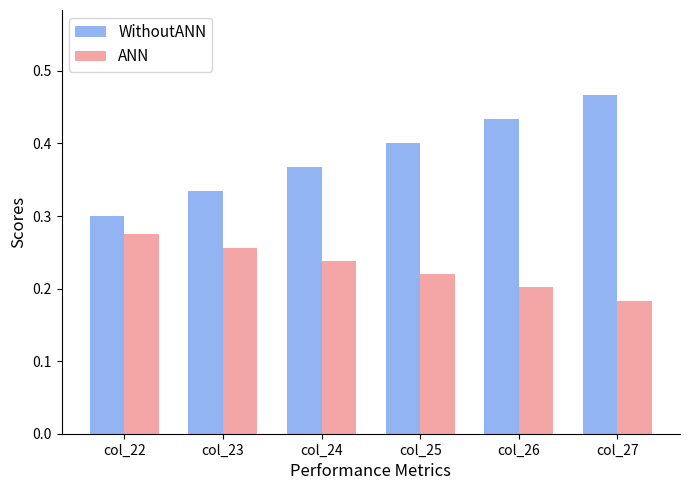

The value of WithoutANN at col_22 is 0.3. True or false?

True